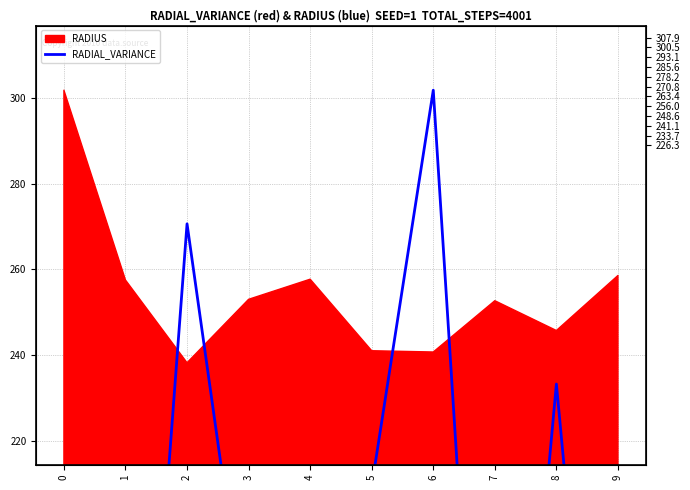

Reading right to left, list all the values displayed in this chart.

79.5	233.2	76.1	301.8	209.4	67.4	168.6	270.7	79.1	39.6